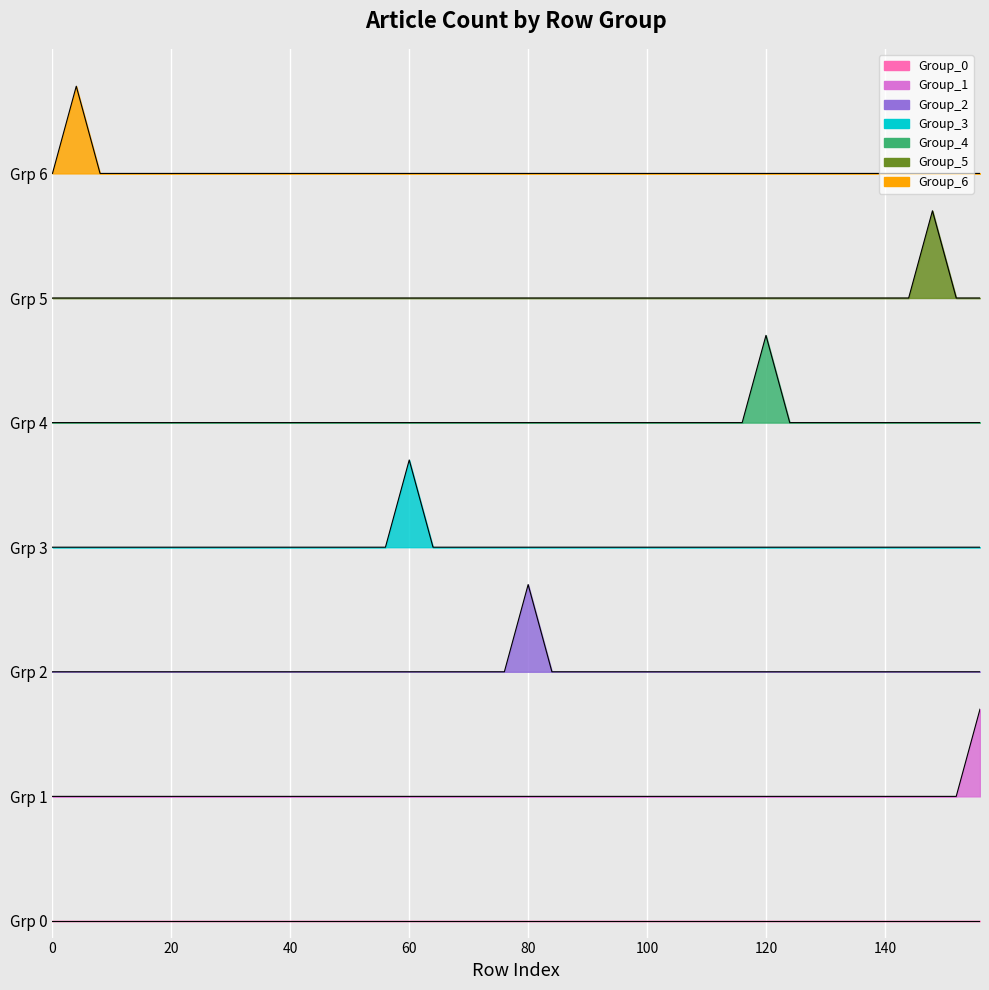

True or false: Group_3 has more than 1 interior local peaks.

False